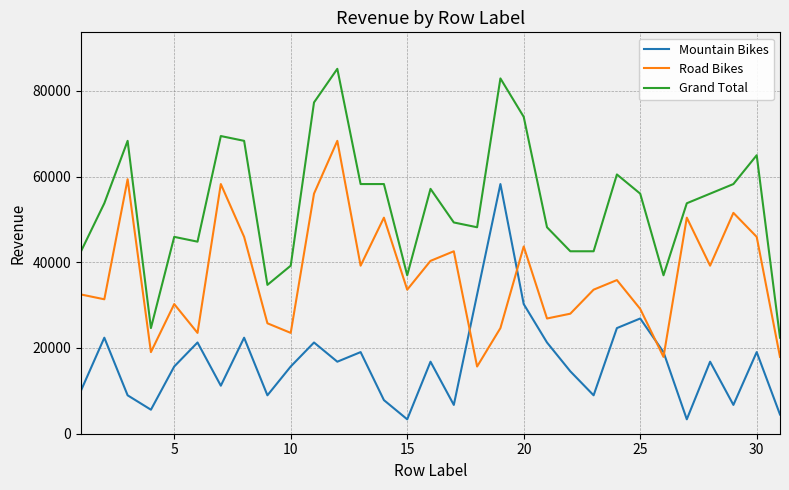

Which series has the largest total across all categories?

Grand Total